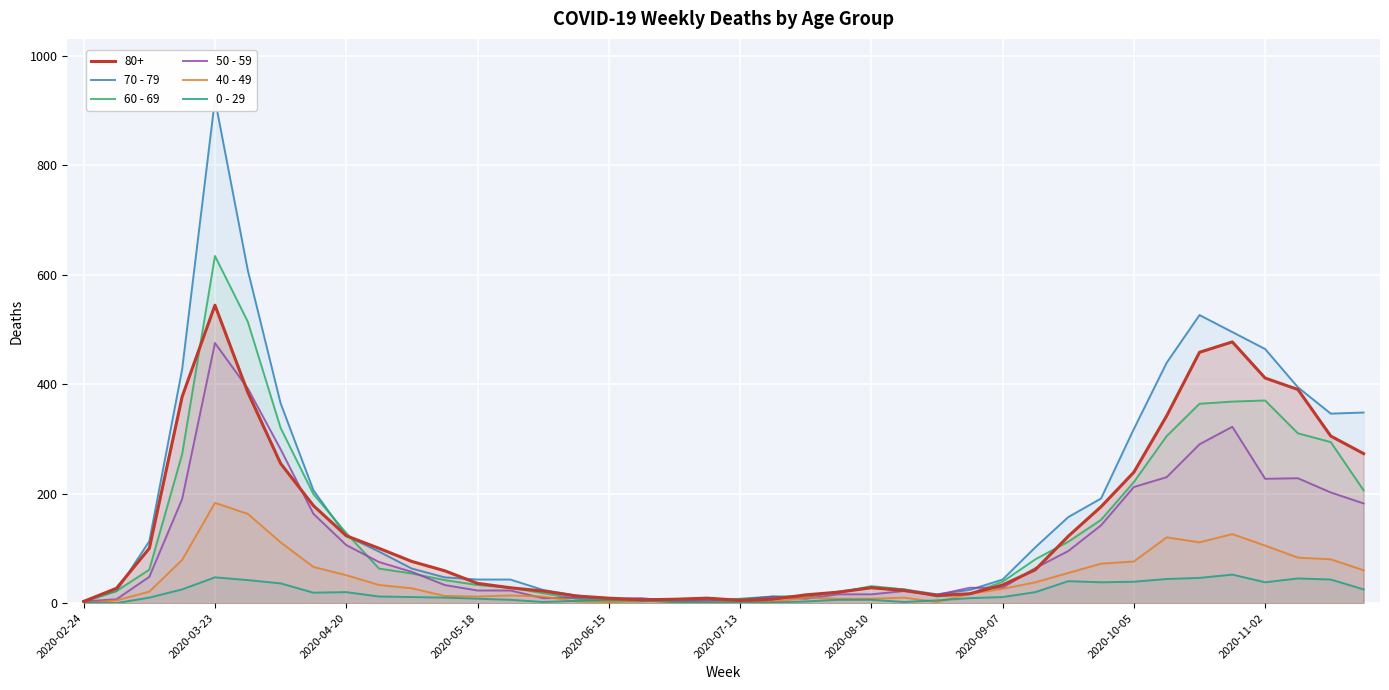

True or false: 0 - 29 has a value of 6 at 13.

True